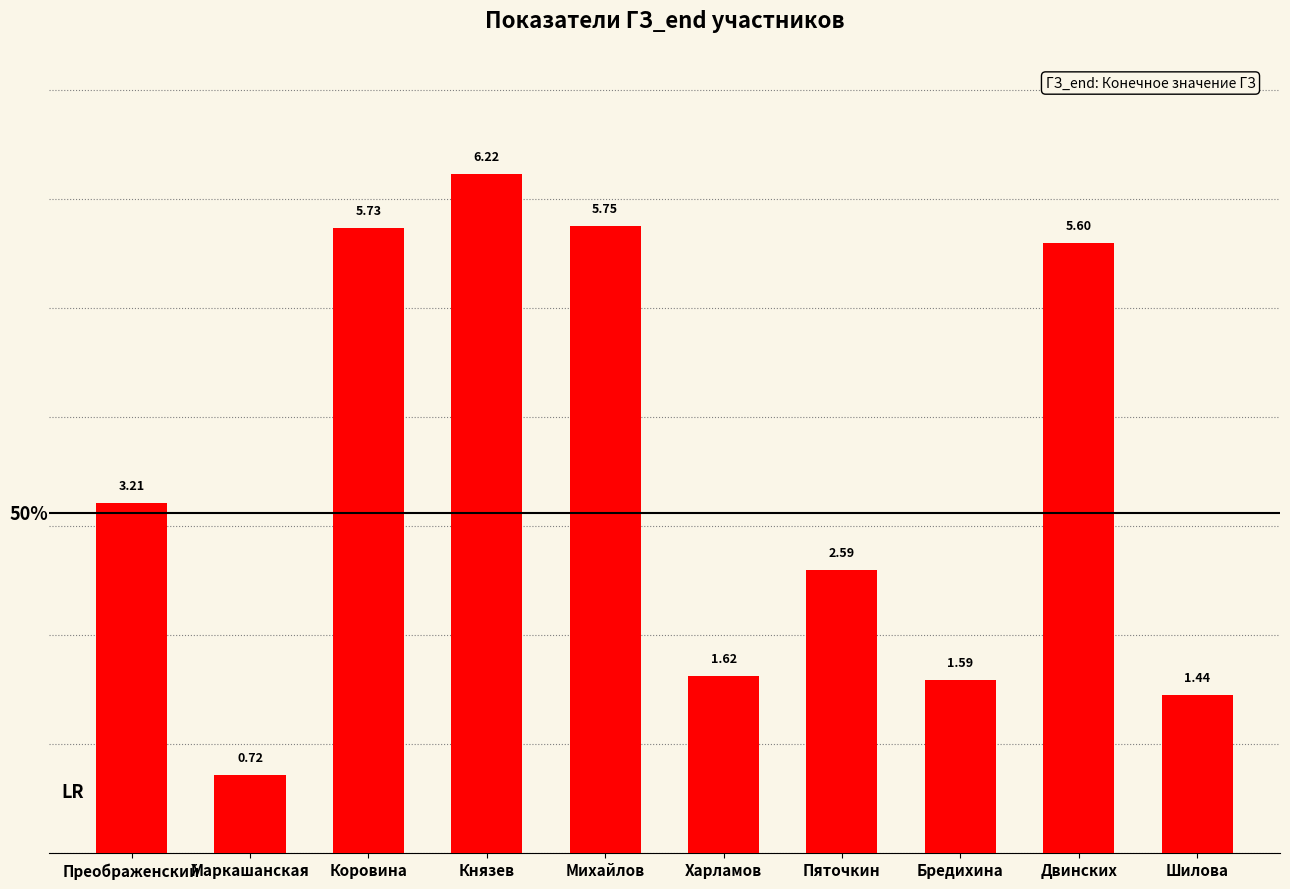

Approximately how many times larger is the value at Двинских compared to Михайлов?

1.0